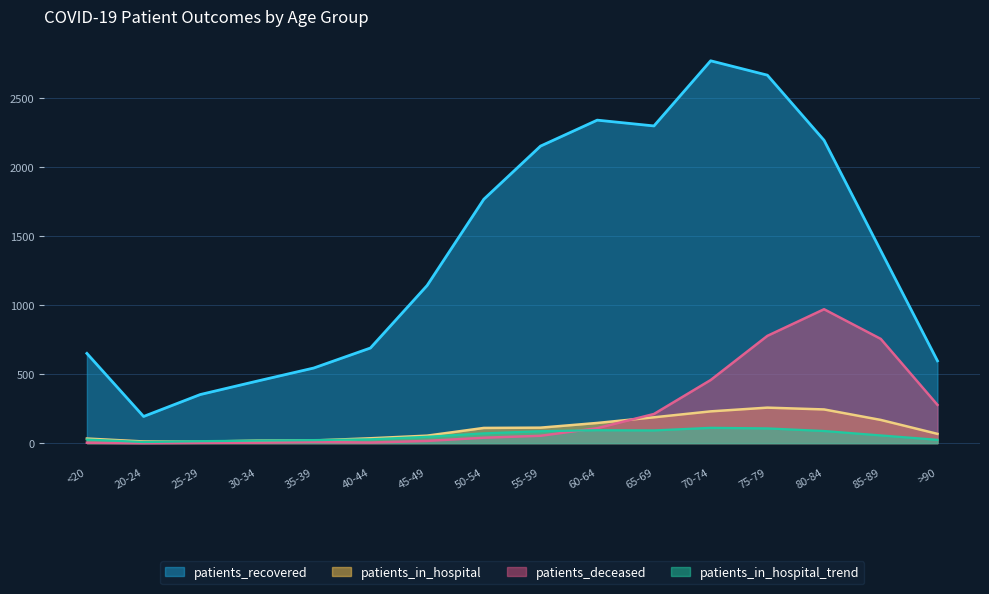

Which category has the highest value in the patients_recovered series?

70-74